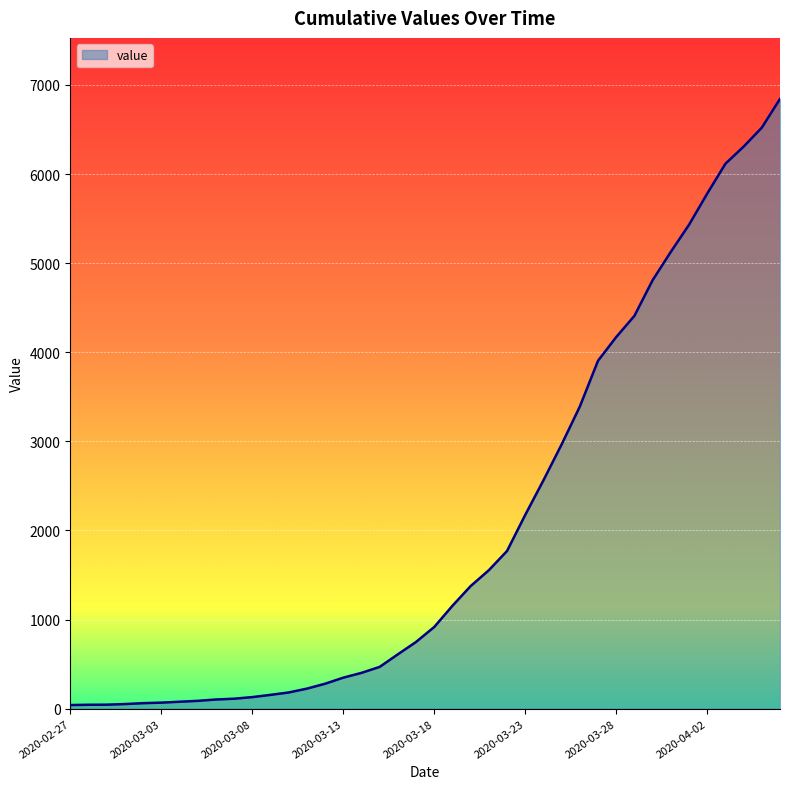

What is the greatest value displayed?

6844